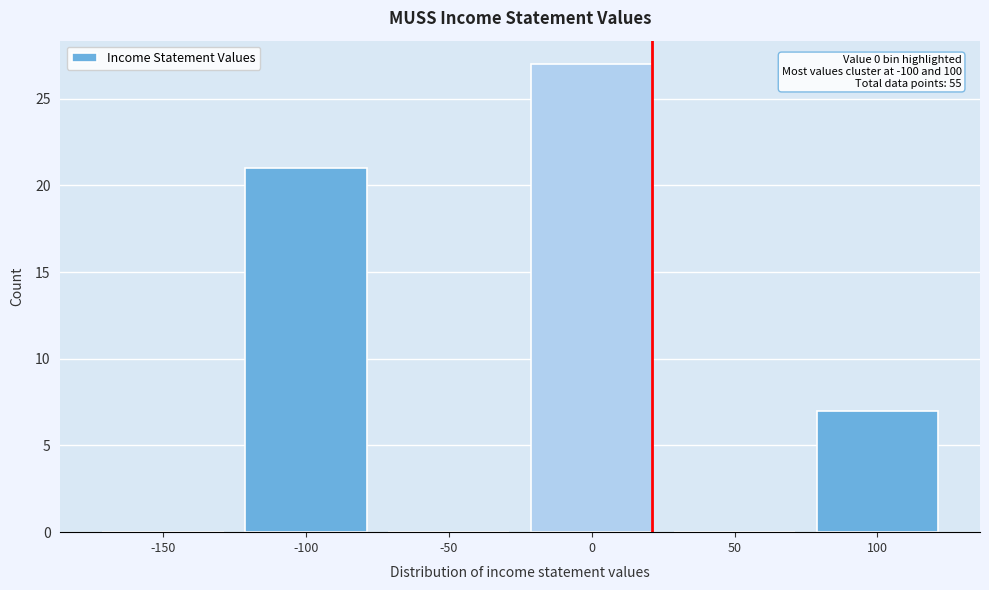

Reading left to right, what are all the values shown in this chart?

-150=0	-100=21	-50=0	0=27	50=0	100=7